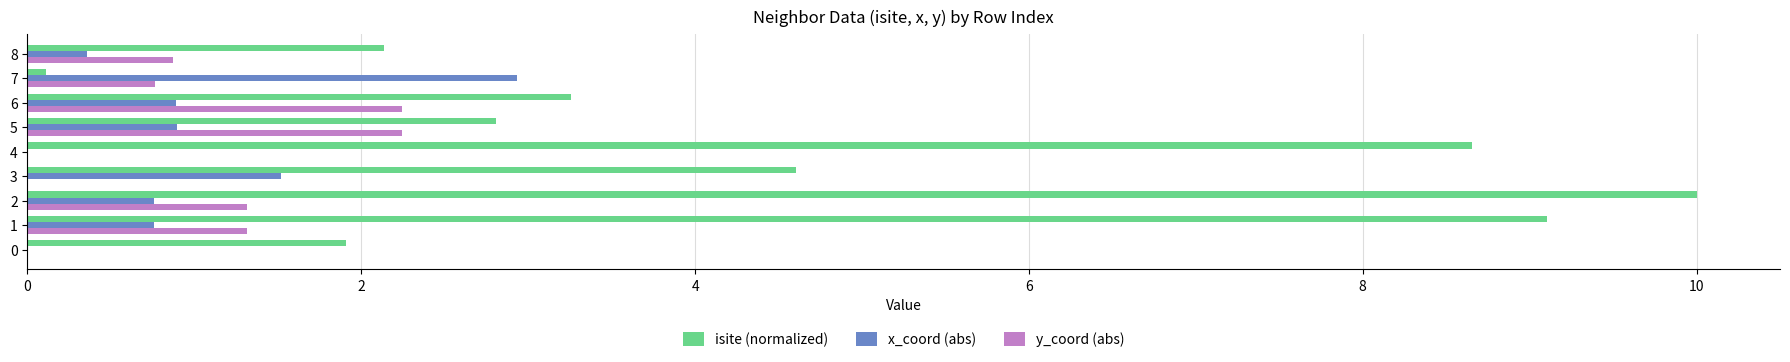

What is the sum of the isite (normalized) values at 0 and 6?

5.2